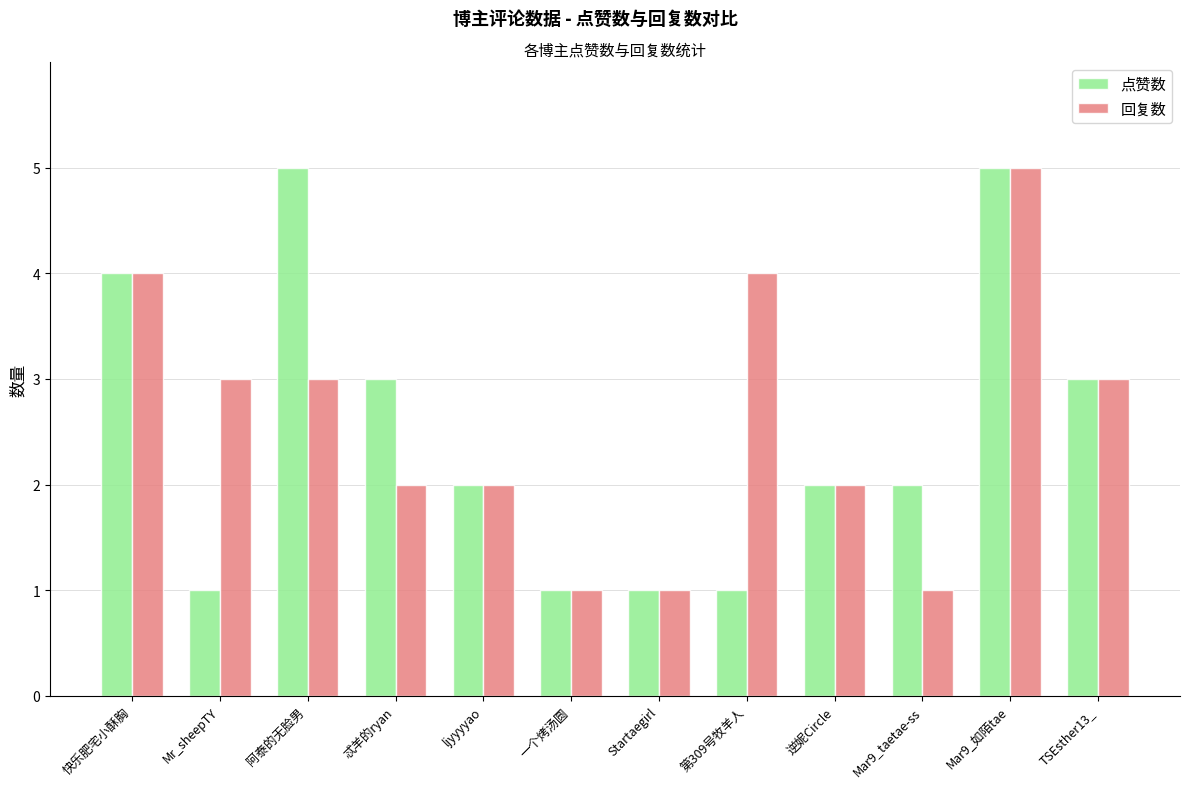

Rank the series at Mar9_taetae-ss from highest to lowest value.

点赞数, 回复数